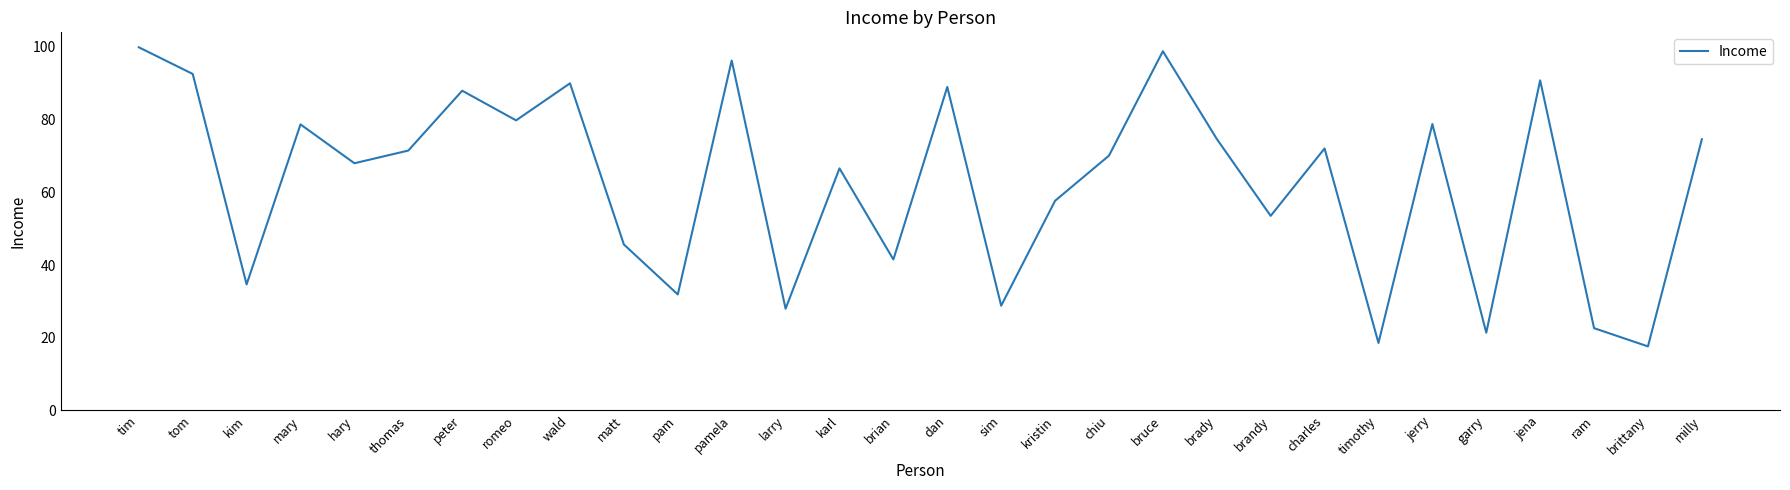

What is the difference between the maximum and minimum values?

82.3